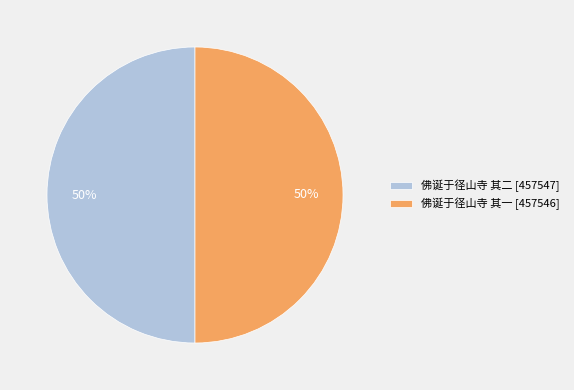

Is it true that 佛诞于径山寺 其二 is 63% of the pie?

False